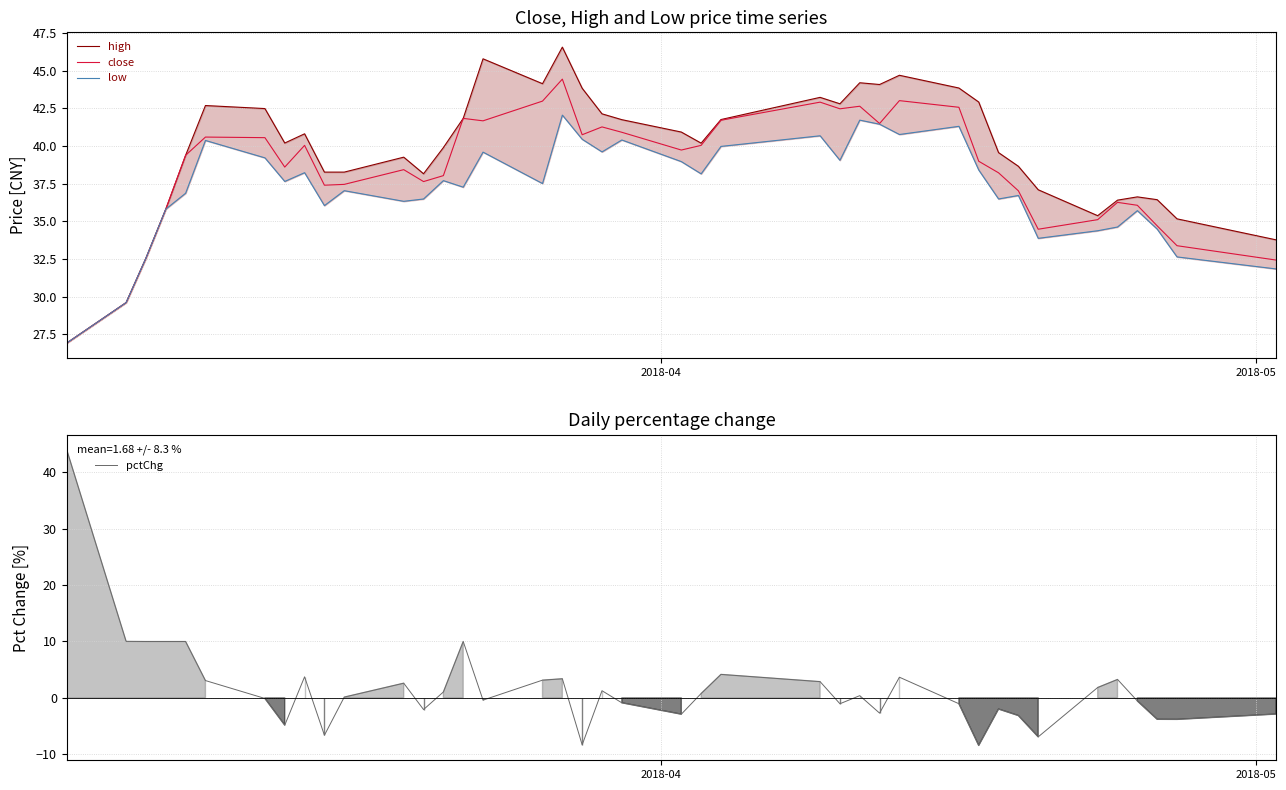

How many data points in pctChg are above 0?

21